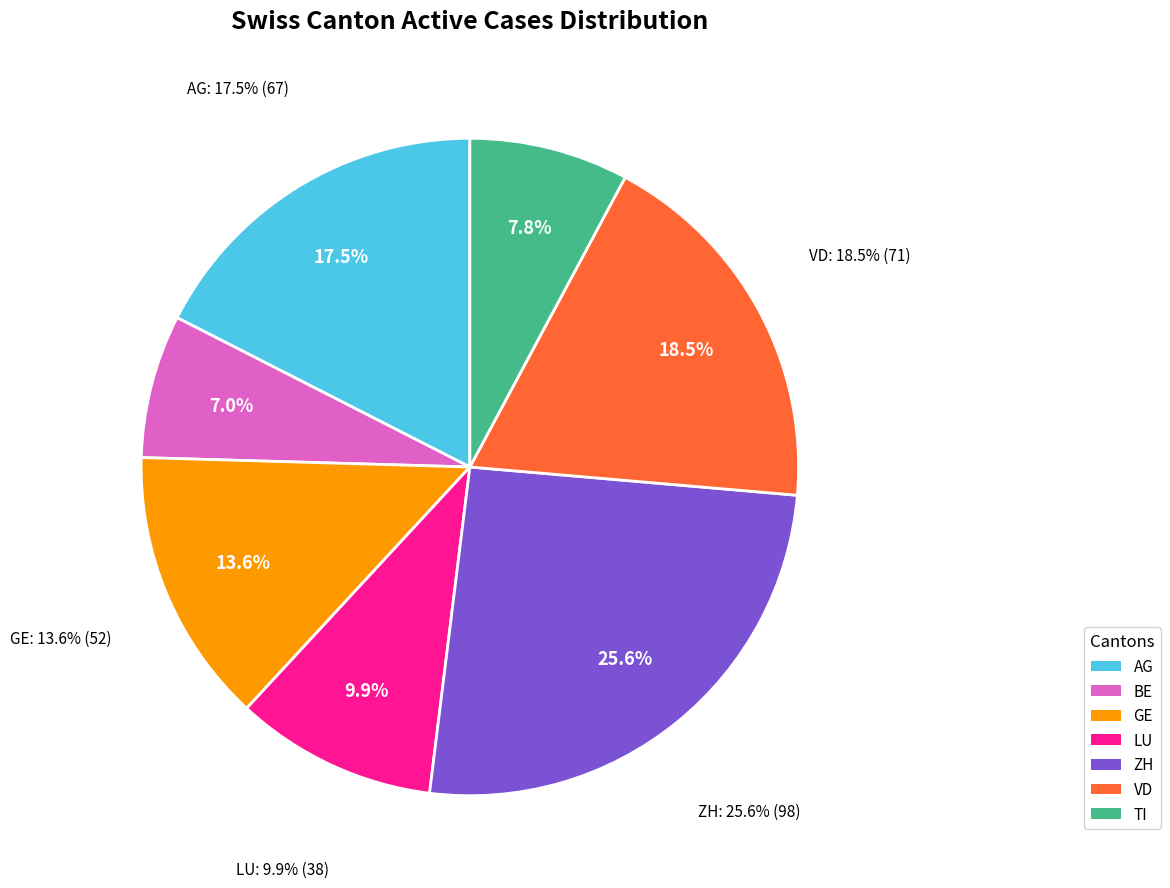

Which category has the smallest portion of the pie?

BE